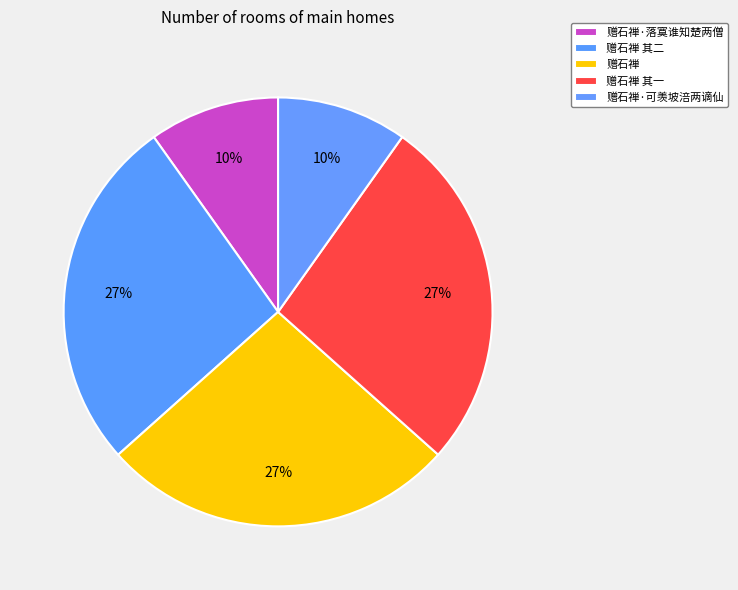

Is there any slice that represents more than half of the pie?

No